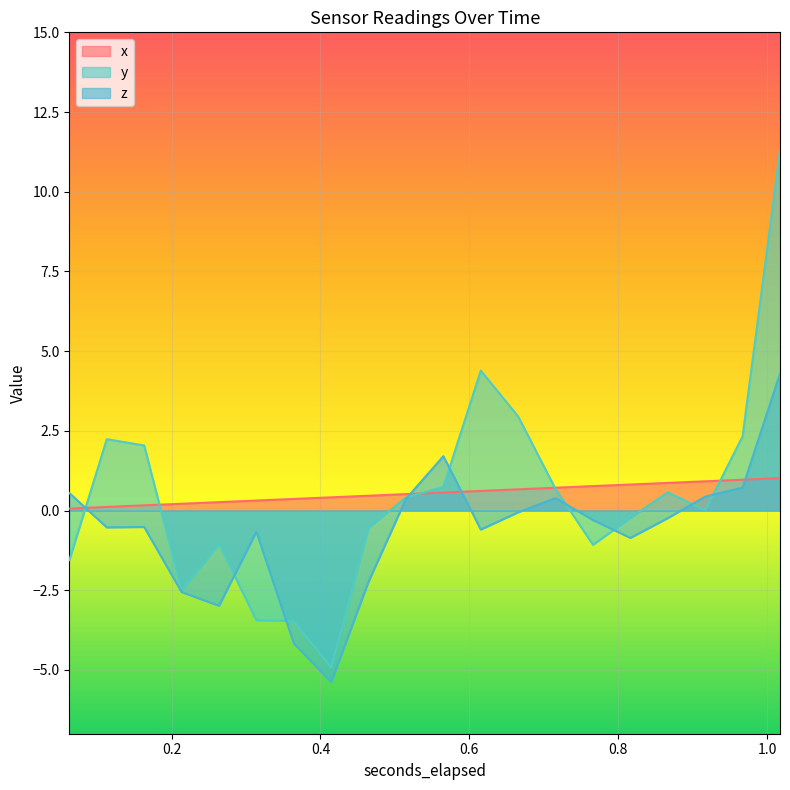

Reading left to right, extract all data points from this chart.

x: 0.1	0.1	0.2	0.2	0.3	0.3	0.4	0.4	0.5	0.5	0.6	0.6	0.7	0.7	0.8	0.8	0.9	0.9	1.0	1.0
y: -1.6	2.2	2.0	-2.5	-1.0	-3.4	-3.5	-4.9	-0.5	0.4	0.7	4.4	2.9	0.7	-1.1	-0.2	0.6	0.0	2.3	11.3
z: 0.5	-0.5	-0.5	-2.6	-3.0	-0.7	-4.2	-5.4	-2.2	0.4	1.7	-0.6	-0.1	0.4	-0.3	-0.9	-0.2	0.4	0.7	4.3